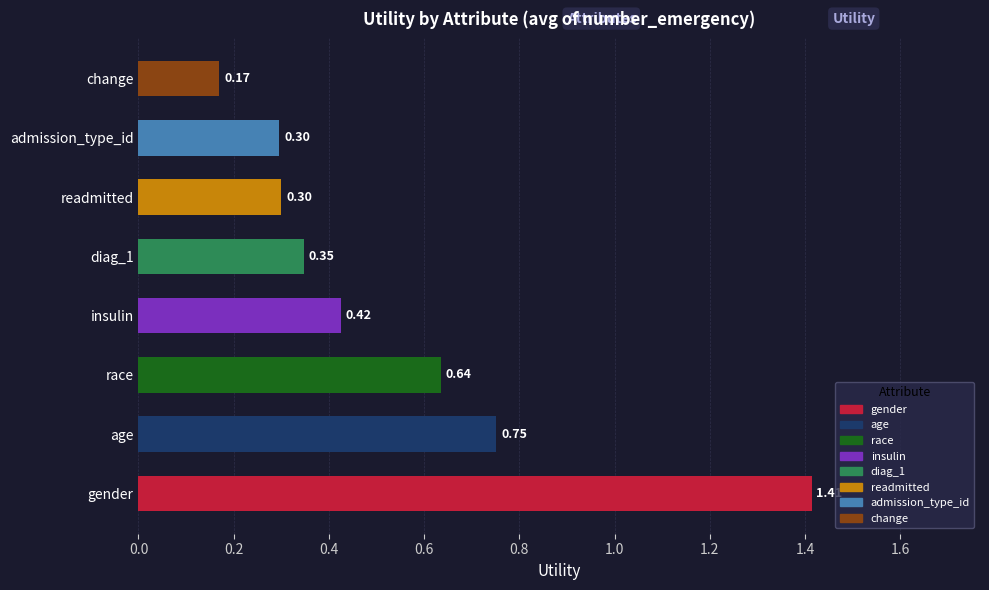

At which label is the value closest to 0?

change